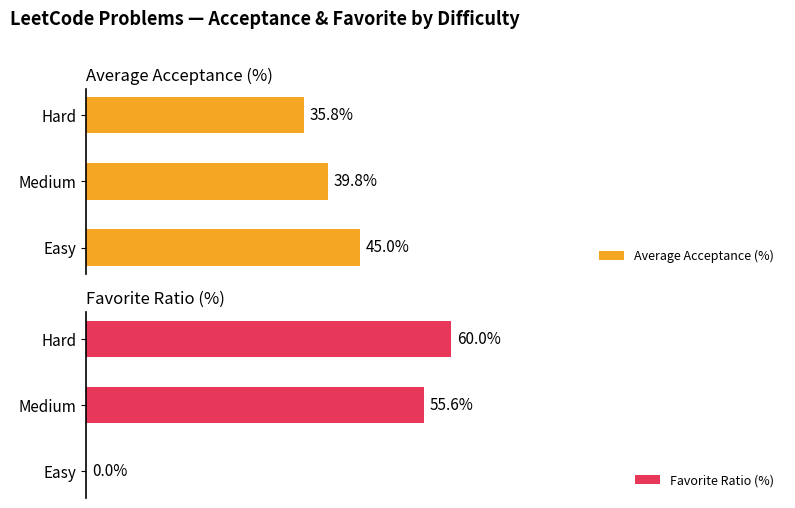

Which category has the lowest value in the Average Acceptance (%) series?

Hard